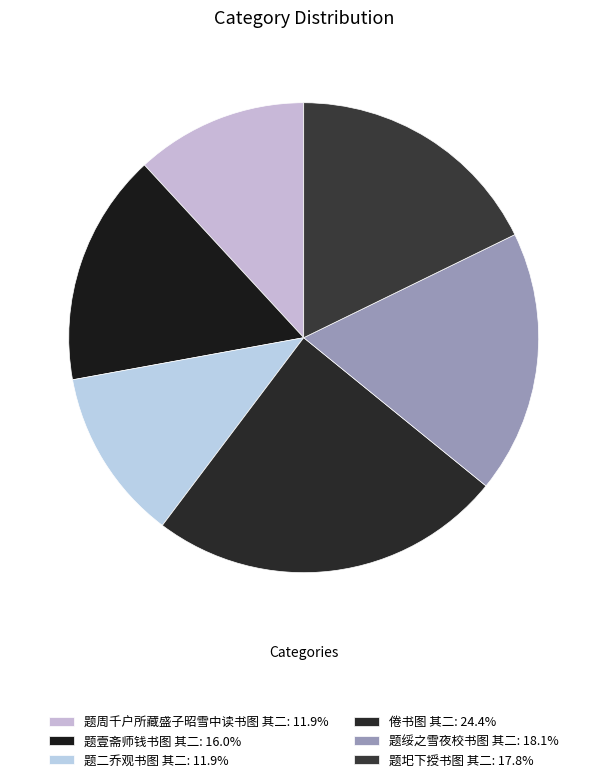

Between 题圯下授书图 其二 and 题二乔观书图 其二, which is larger?

题圯下授书图 其二